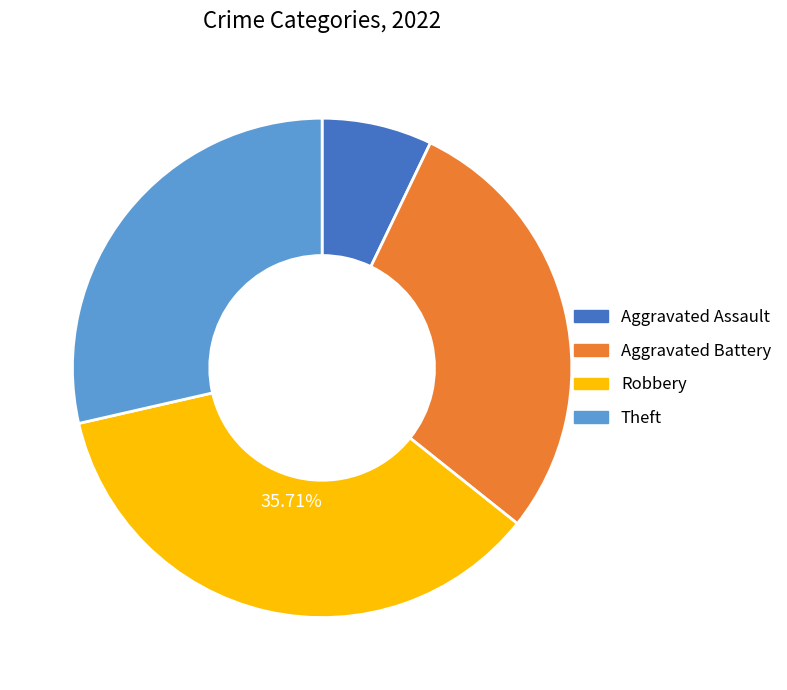

Is there a majority slice in this chart?

No